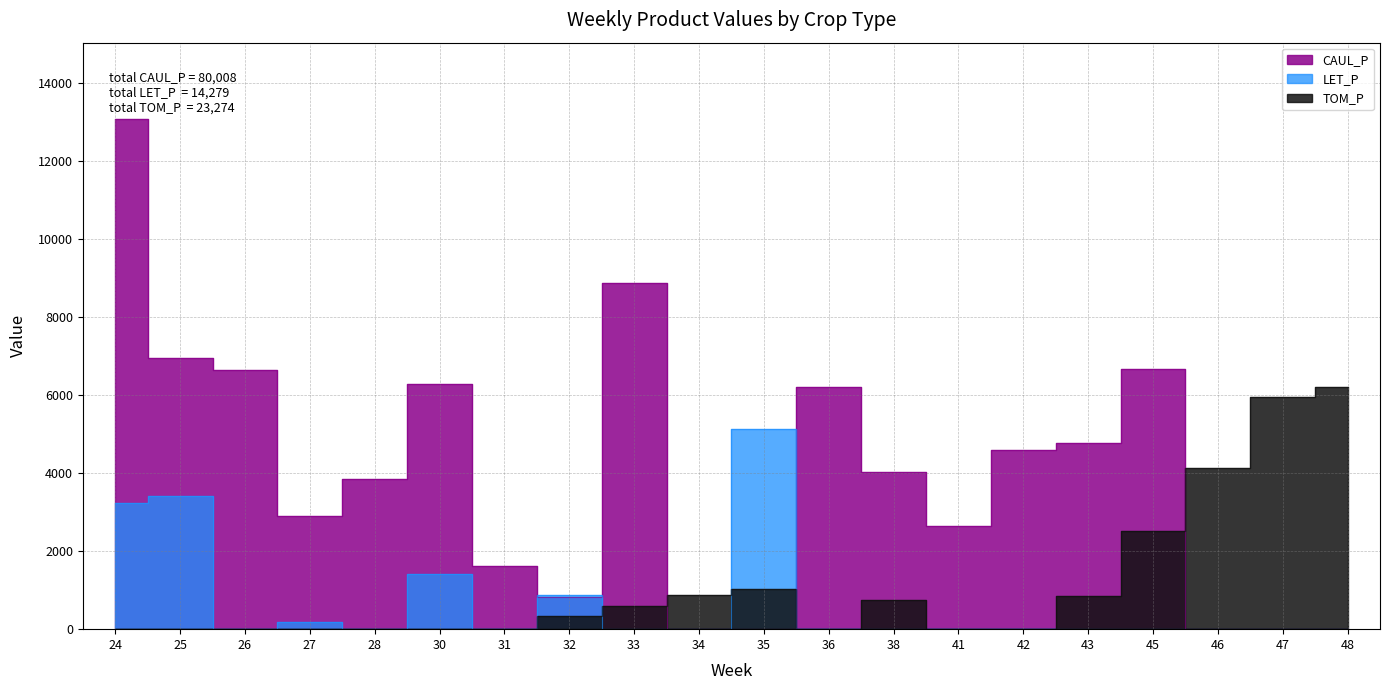

What is the maximum value for CAUL_P?

13082.4